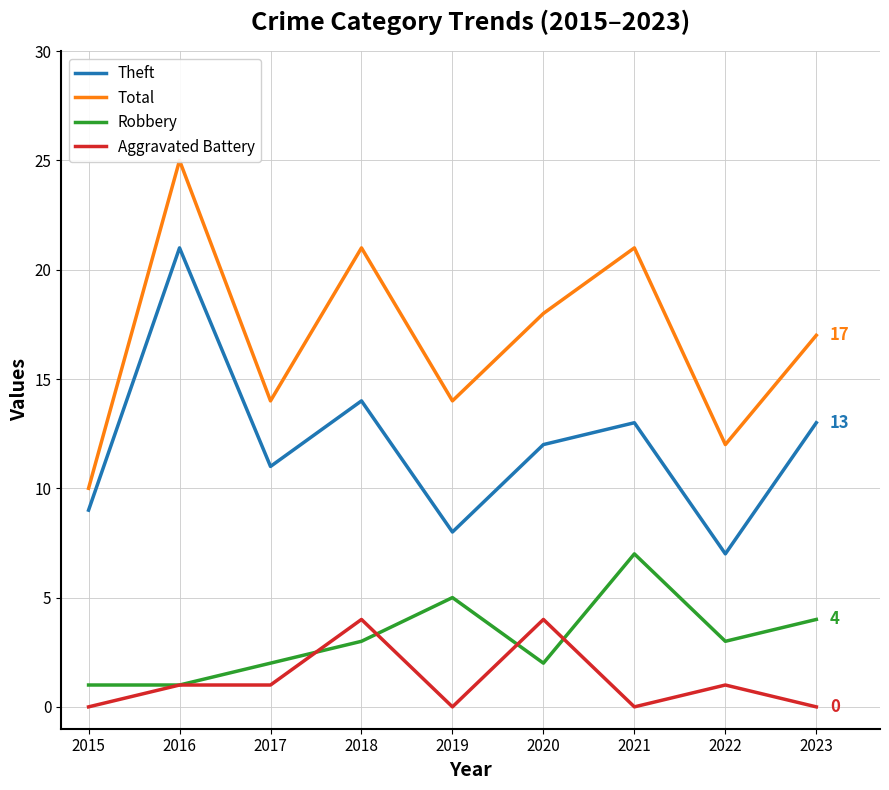

What is the highest value of the Total series?

25